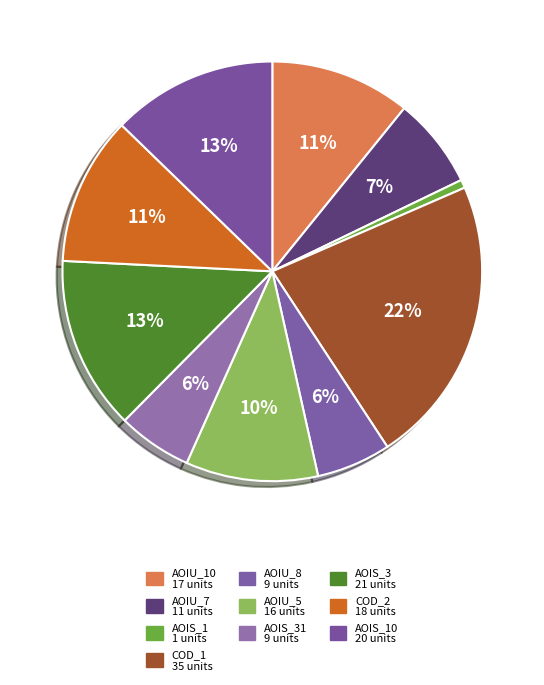

To the nearest percent, what is the difference between the largest and smallest slice percentages?

22%